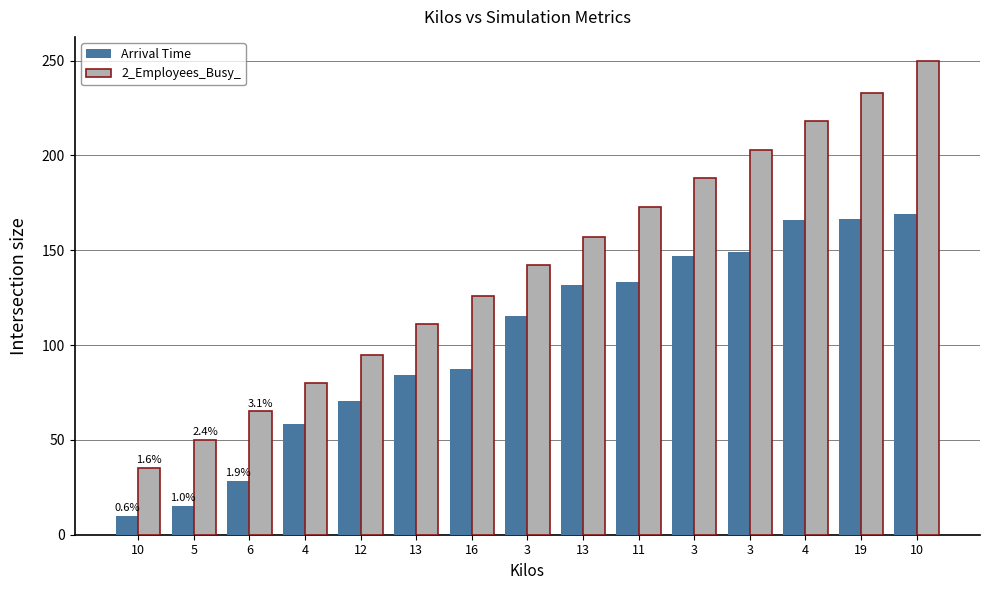

What is the label of the 13th bar from the right?

6